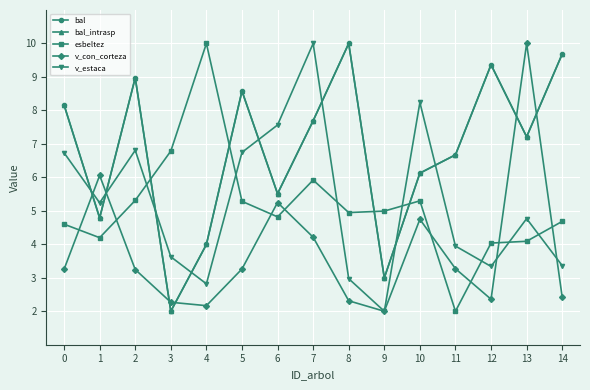

How many lines are shown in the chart?

5